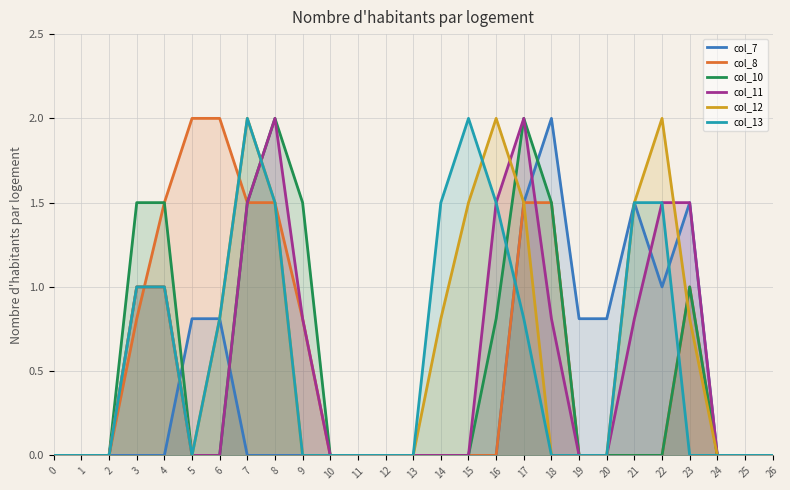

The col_13 series shows 1.5 at 14. True or false?

True